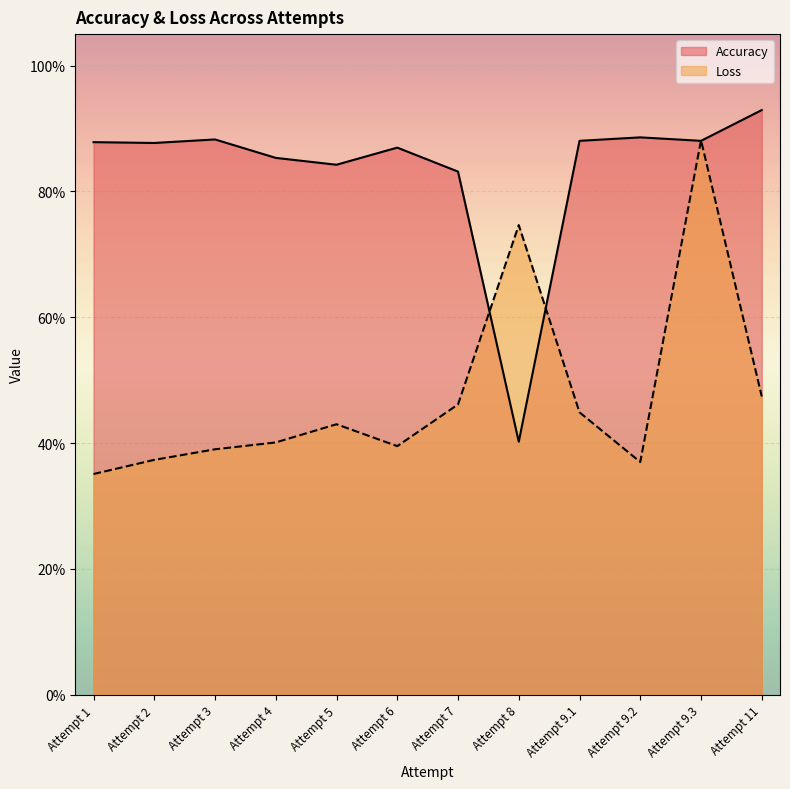

What is the average value of the Accuracy series?

0.8